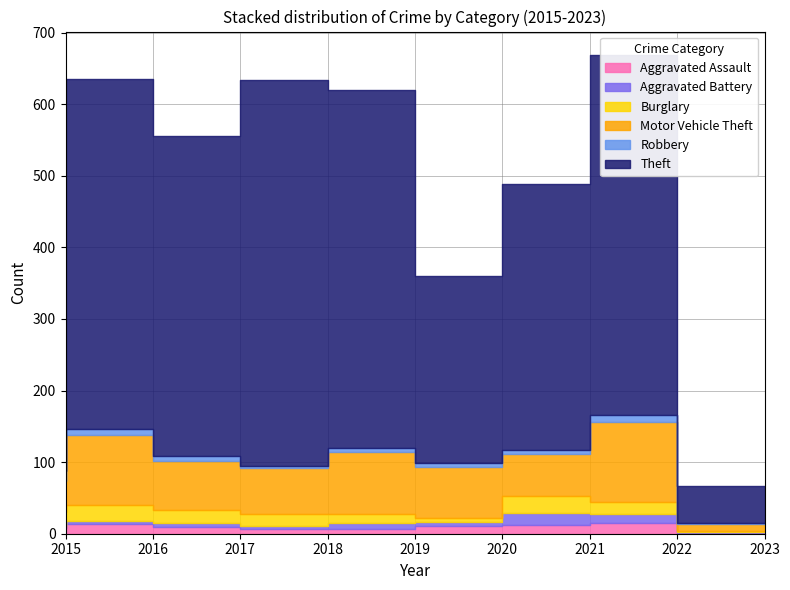

True or false: Burglary and Theft intersect in this chart.

False